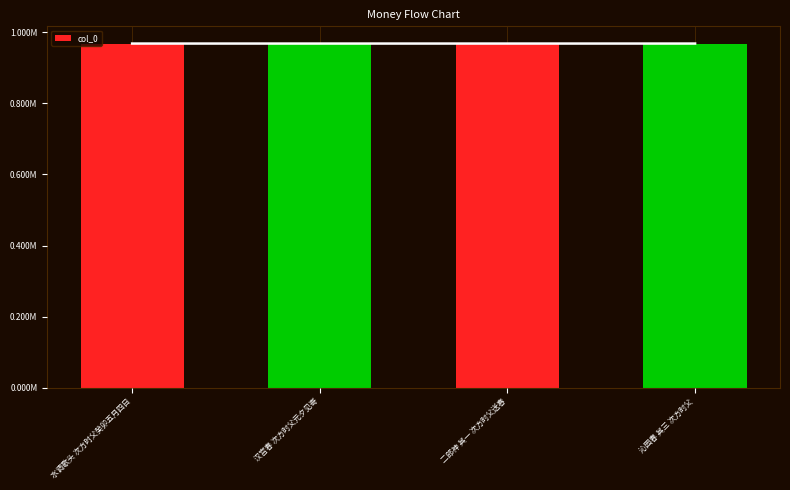

Is it true that the value at 沁园春 其三 次方时父 is 657935?

False